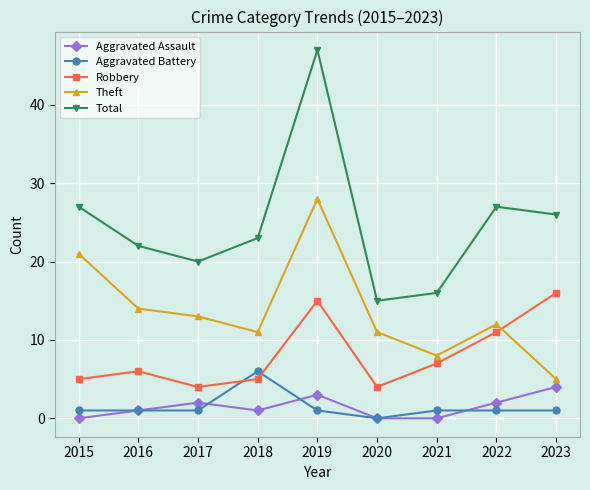

At how many categories does at least one series exceed 6?

9